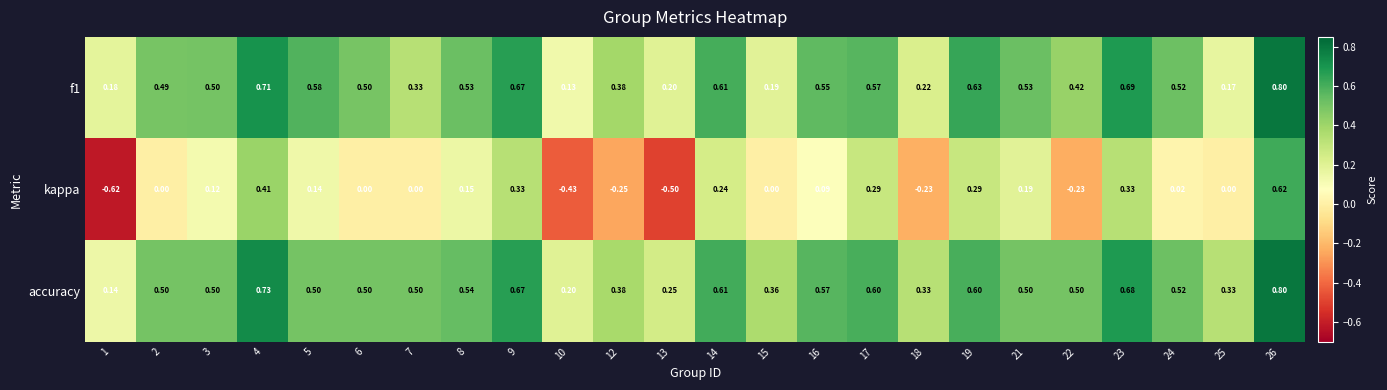

Which series has the widest spread of values?

kappa